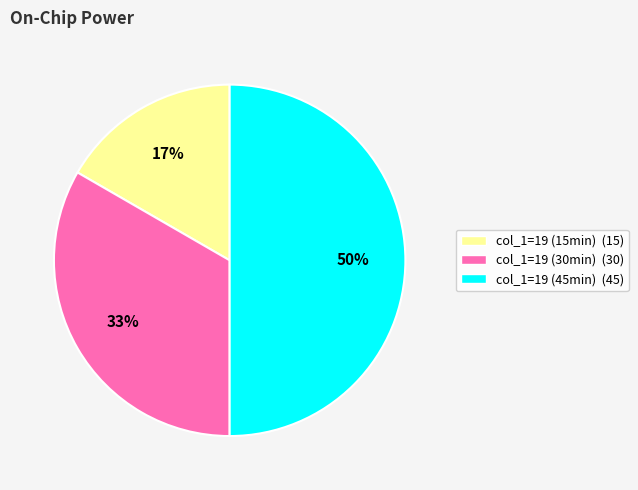

How many segments does this pie chart have?

3